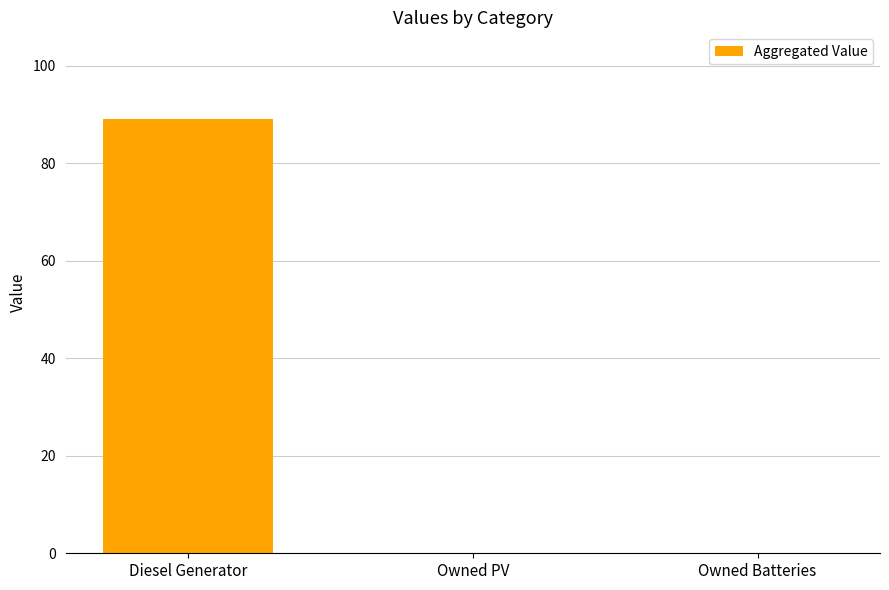

The chart shows a value of 89 at Diesel Generator. True or false?

True